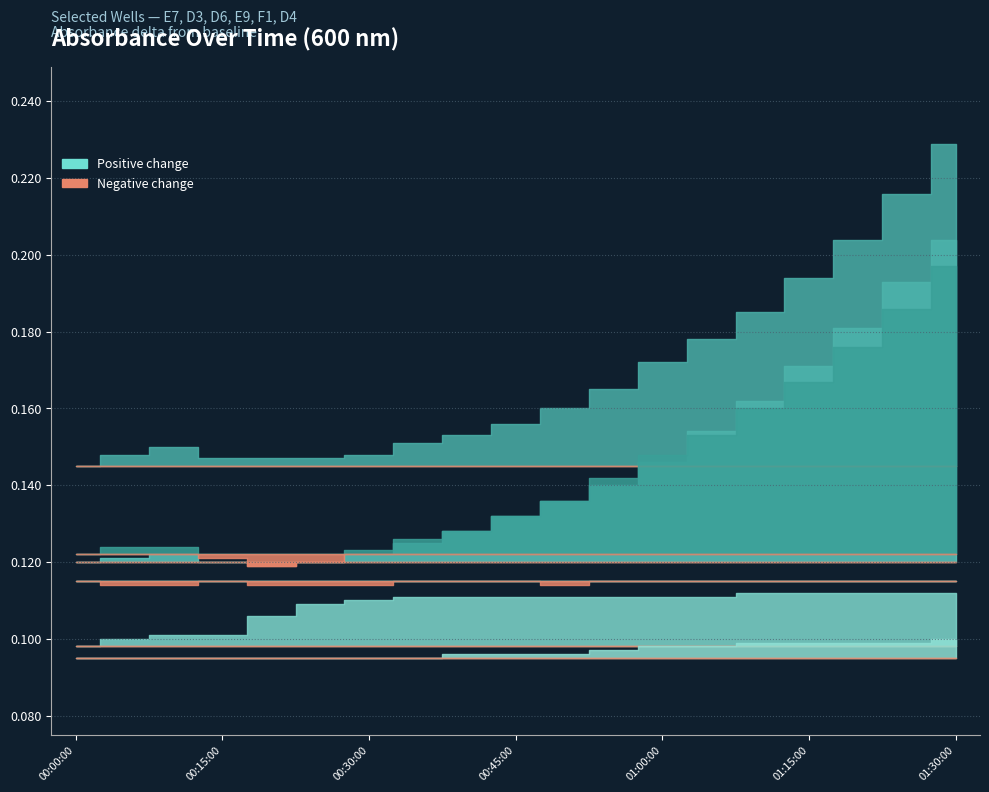

At 01:20:00, list the series in order from largest to smallest.

D6, D3, D4, E7, E9, F1